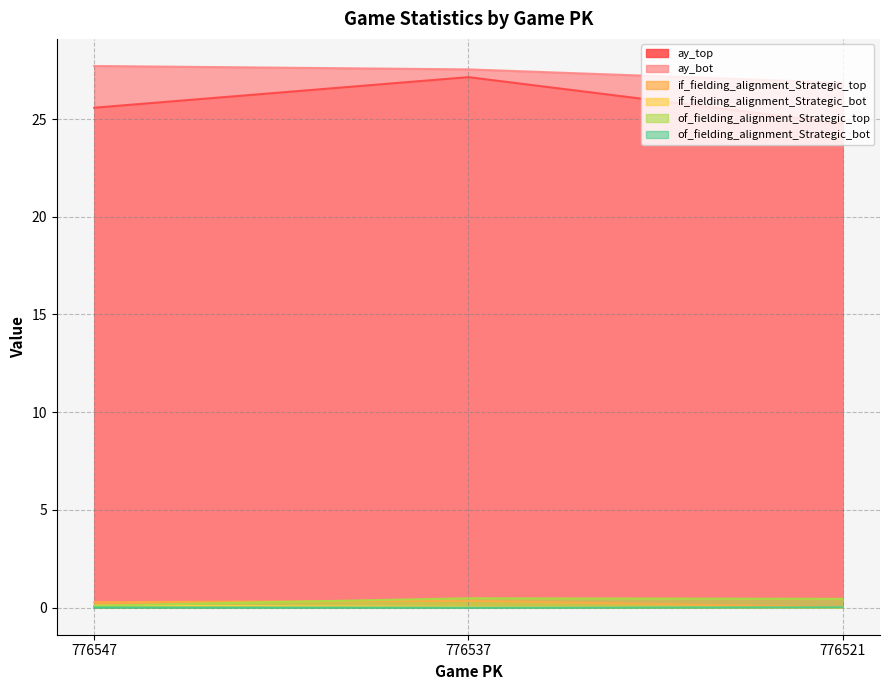

The value of if_fielding_alignment_Strategic_bot at 776547 is 0.1. True or false?

True